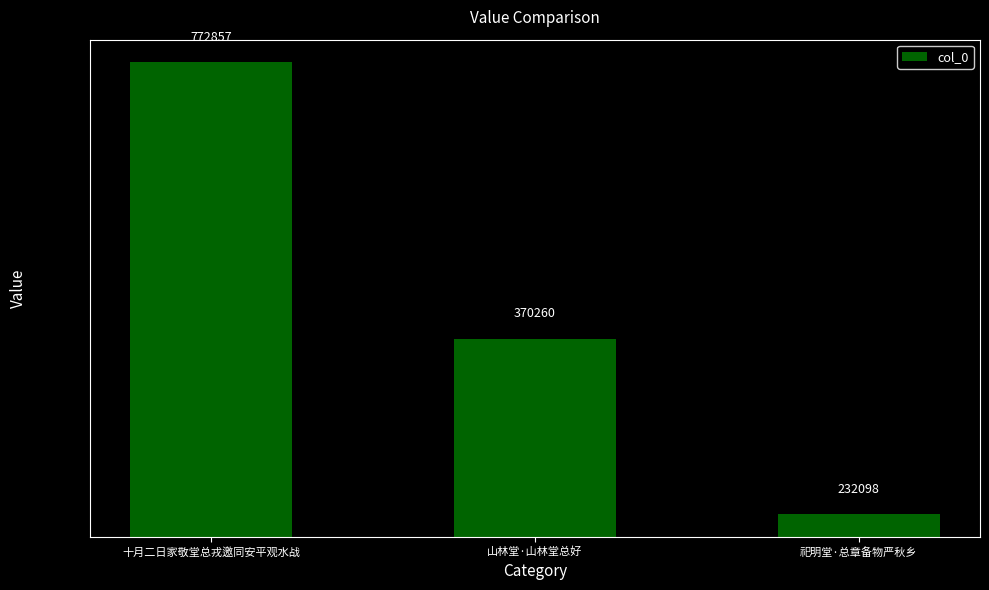

What is the average value?

458405